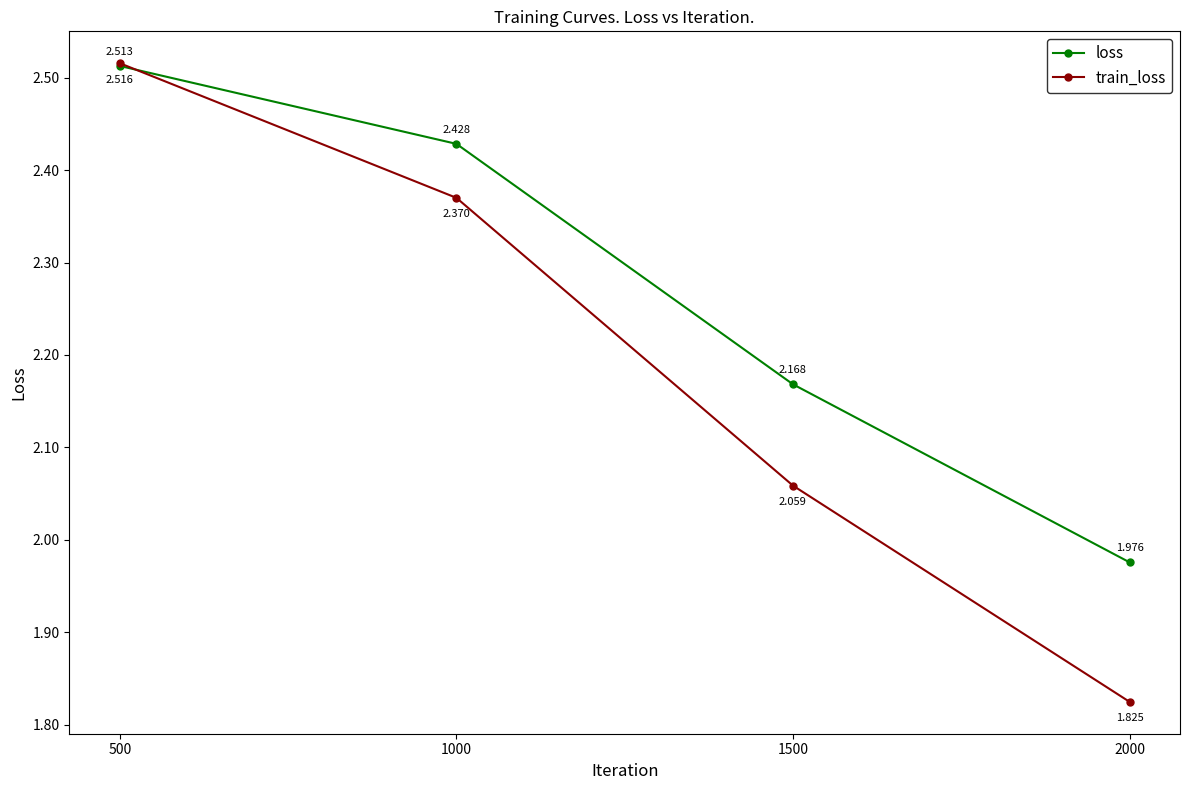

True or false: train_loss and loss intersect in this chart.

True